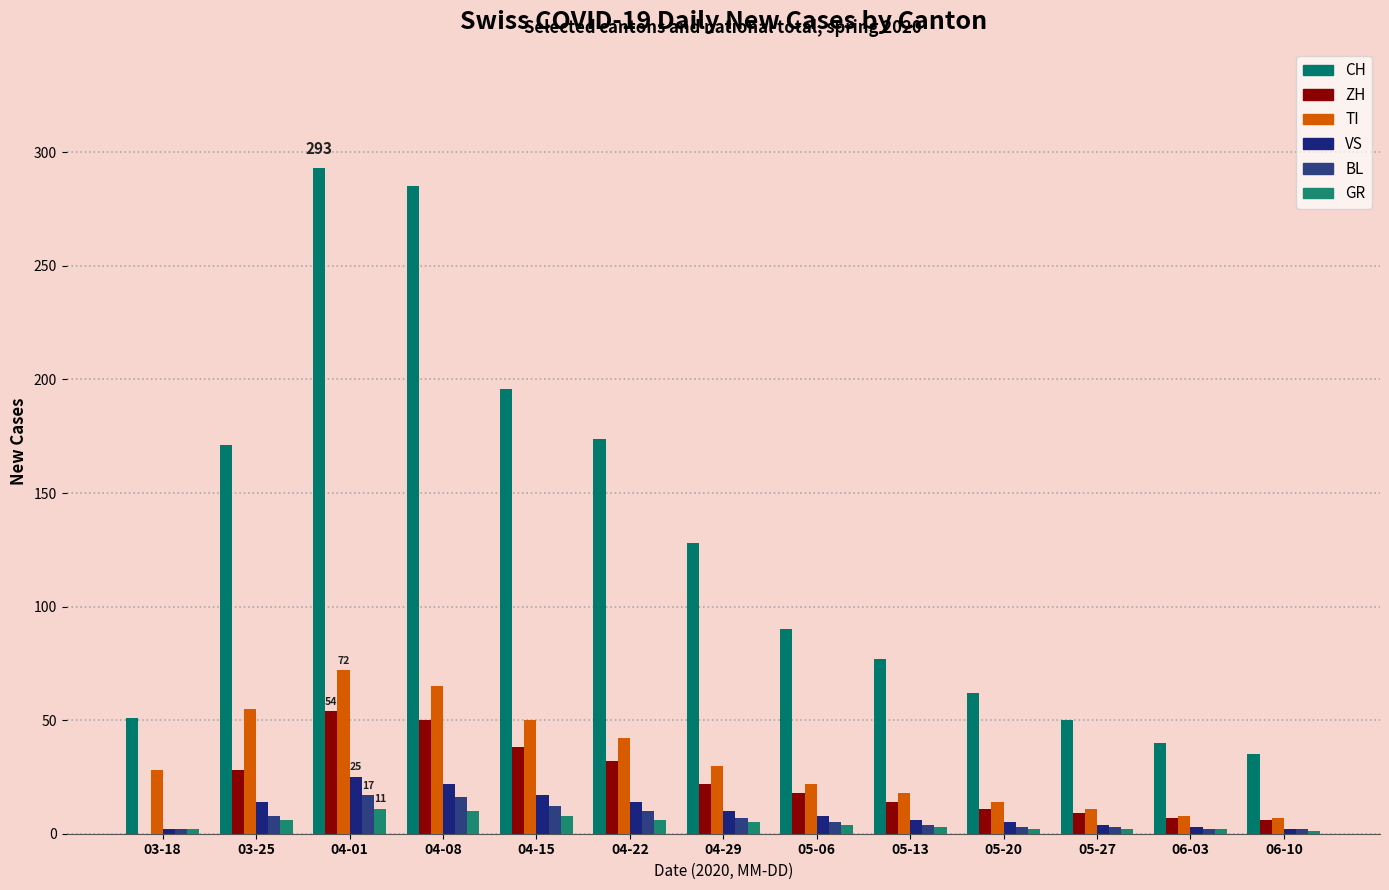

At which category is the sum across all series the highest?

04-01